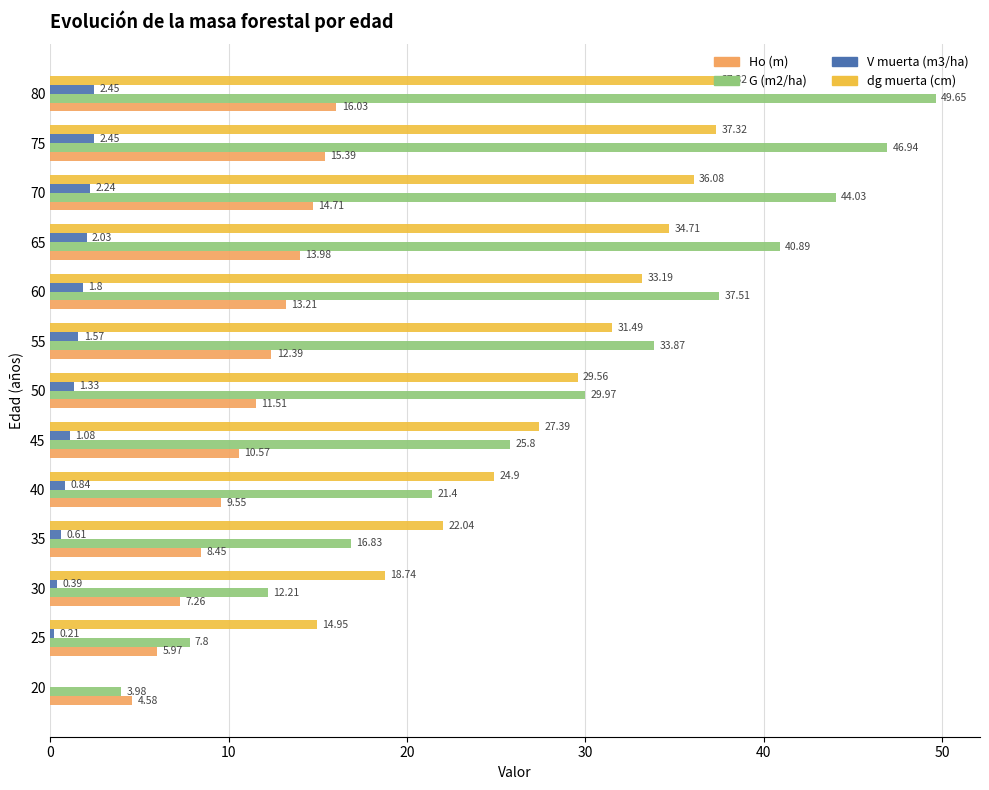

What is the sum of all dg muerta (cm) values?

347.7